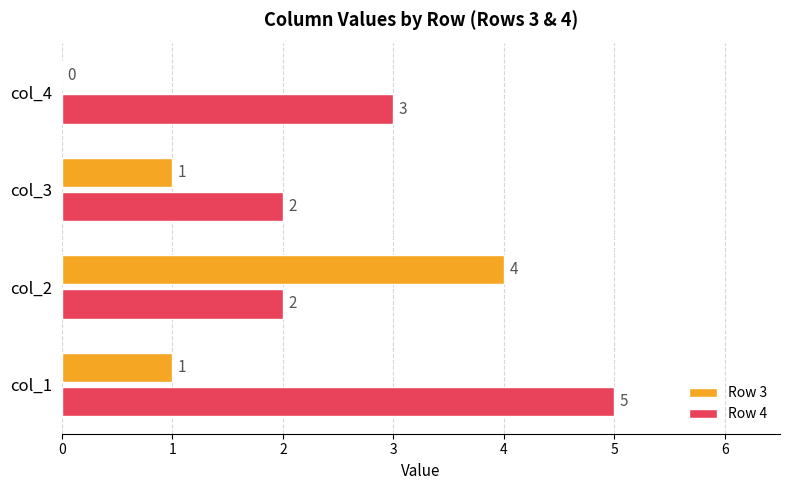

The Row 4 series shows 3 at col_3. True or false?

False